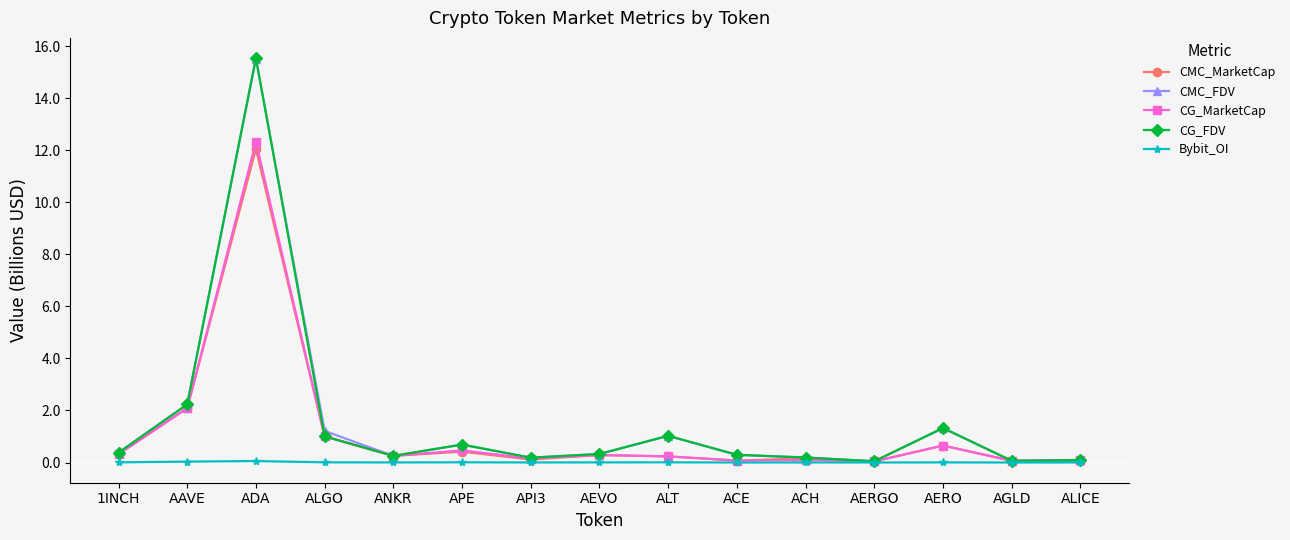

Which series has the largest range (max minus min)?

CG_FDV